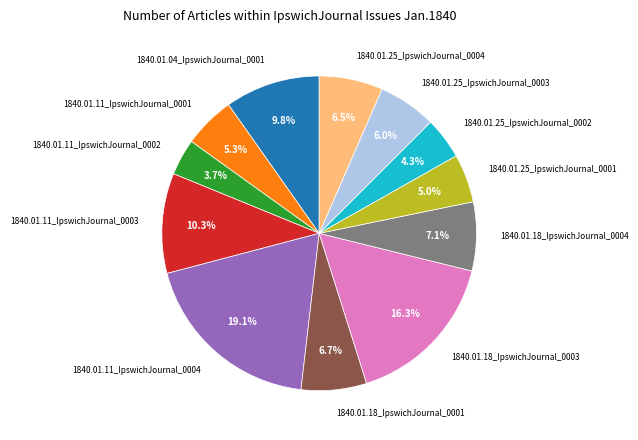

What is the total percentage of 1840.01.25_IpswichJournal_0002 and 1840.01.25_IpswichJournal_0001?

9.3%